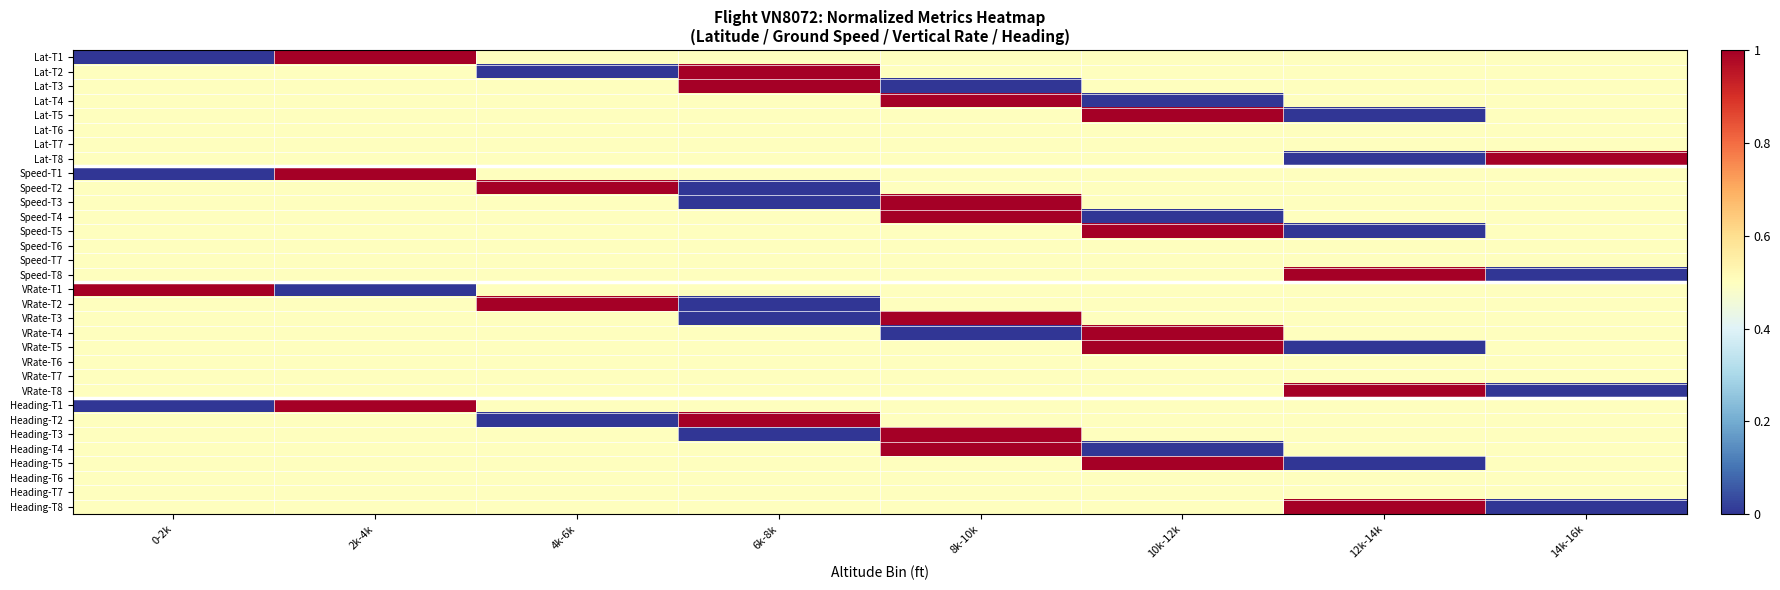

Count the number of data series in this chart.

32